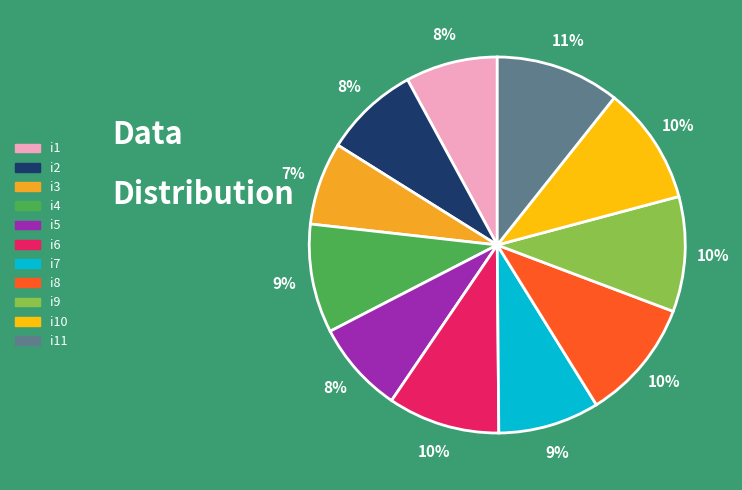

How many segments does this pie chart have?

11